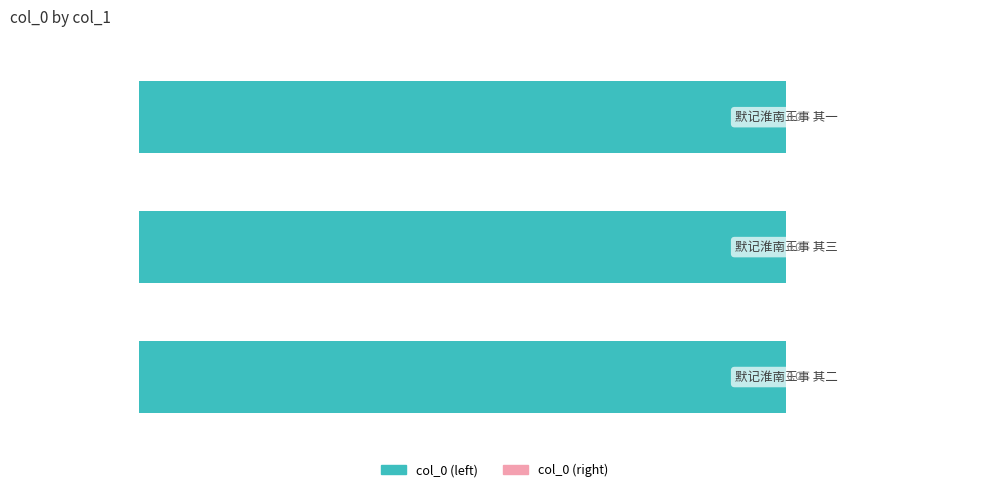

Does the chart contain any negative values?

Yes